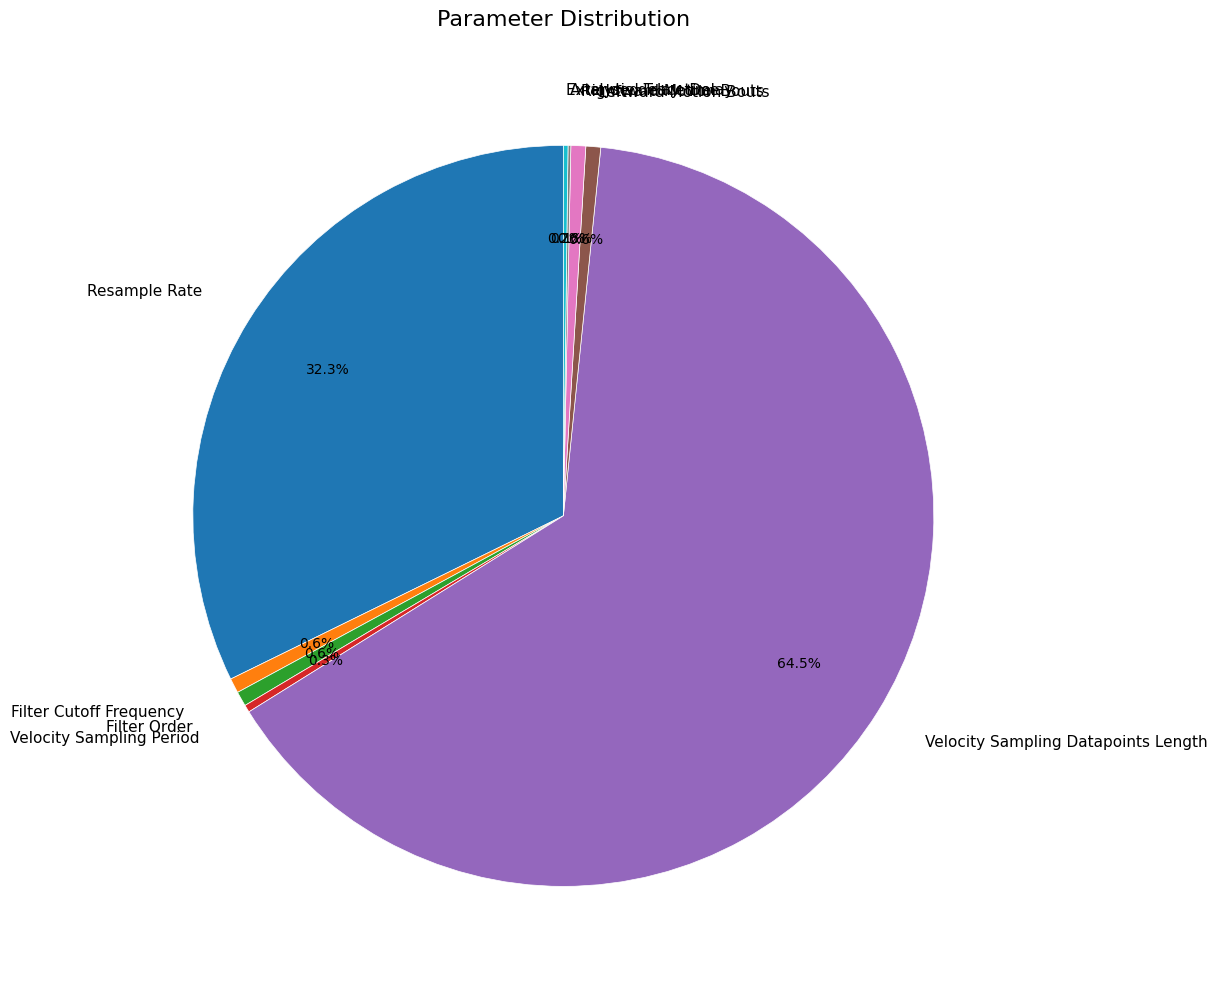

Approximately how many times larger is the value at Velocity Sampling Period compared to Filter Cutoff Frequency?

0.5